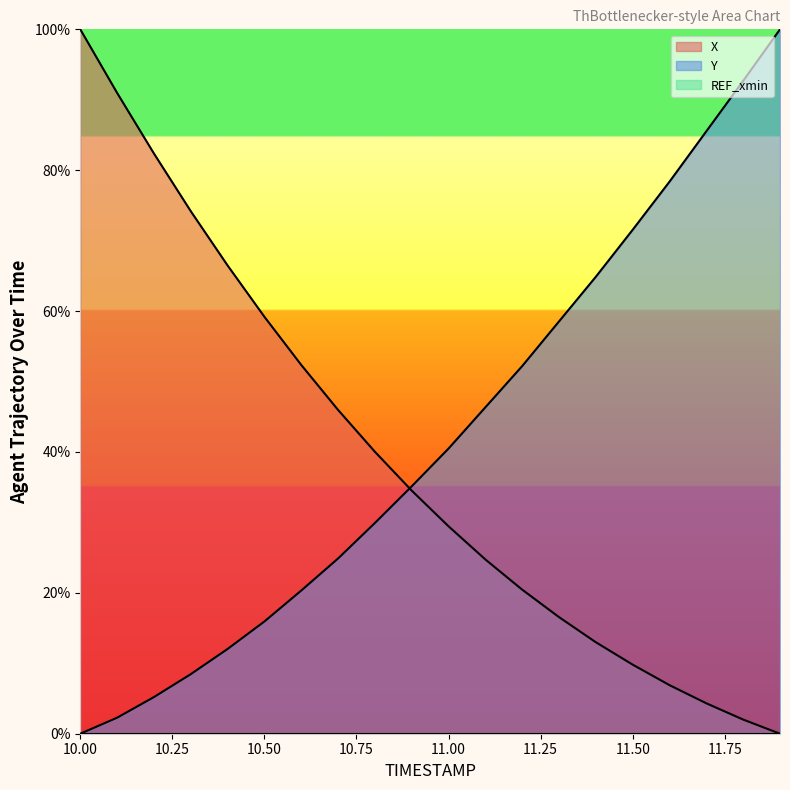

Reading left to right, list all the values displayed in this chart.

X: 10.0=100.0	10.1=91.0	10.2=82.4	10.3=74.2	10.4=66.5	10.5=59.2	10.6=52.4	10.7=46.0	10.8=40.0	10.9=34.5	11.0=29.4	11.1=24.7	11.2=20.4	11.3=16.6	11.4=13.0	11.5=9.8	11.6=6.9	11.7=4.3	11.8=2.0	11.9=0.0
Y: 10.0=0.0	10.1=2.3	10.2=5.2	10.3=8.5	10.4=12.0	10.5=15.9	10.6=20.3	10.7=24.9	10.8=29.9	10.9=35.1	11.0=40.5	11.1=46.3	11.2=52.2	11.3=58.5	11.4=64.9	11.5=71.5	11.6=78.4	11.7=85.5	11.8=92.7	11.9=100.0